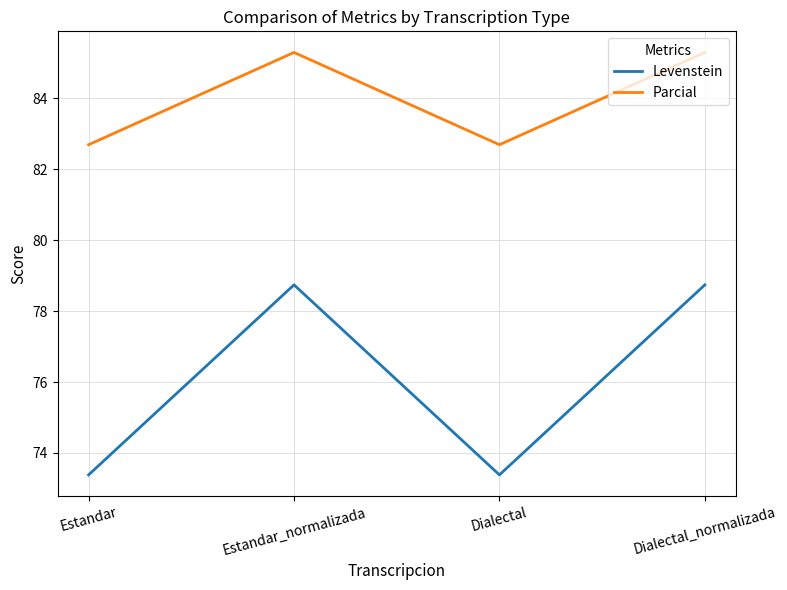

At which category does Levenstein reach its first local peak?

Estandar_normalizada